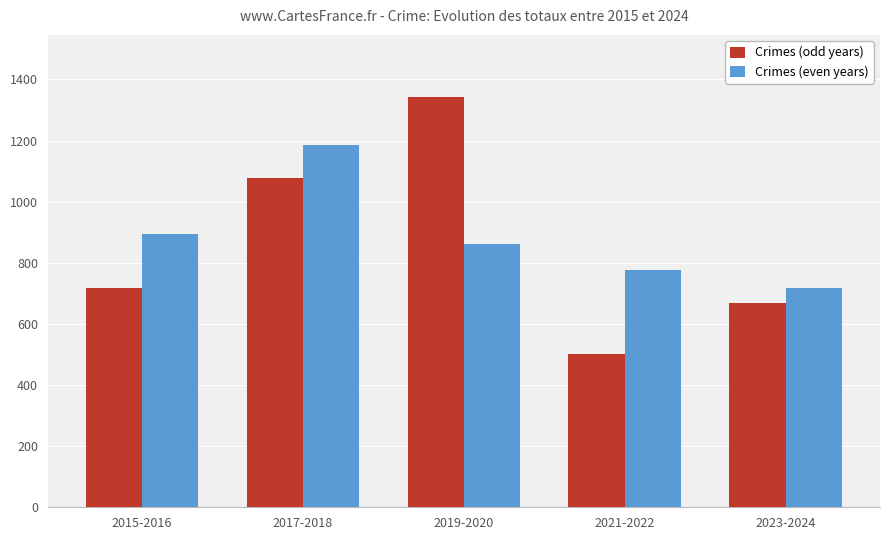

What is the label of the 5th bar from the right?

2015-2016